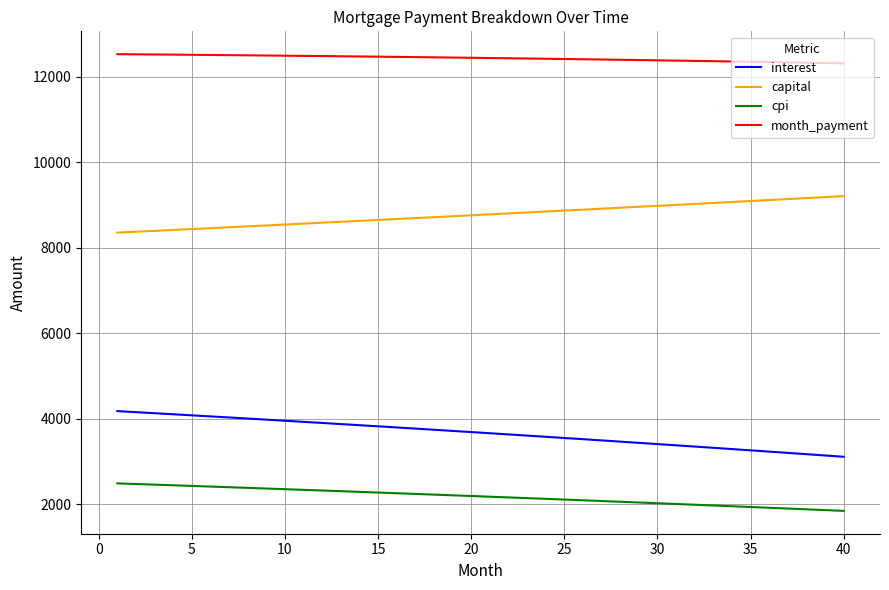

True or false: capital and interest intersect in this chart.

False